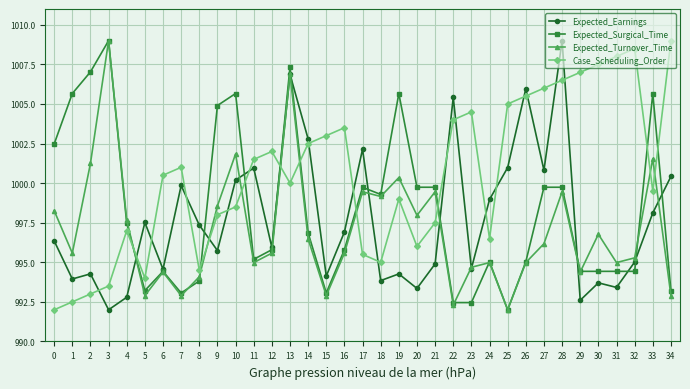

Where do Expected_Turnover_Time and Case_Scheduling_Order first cross each other?

4 and 5